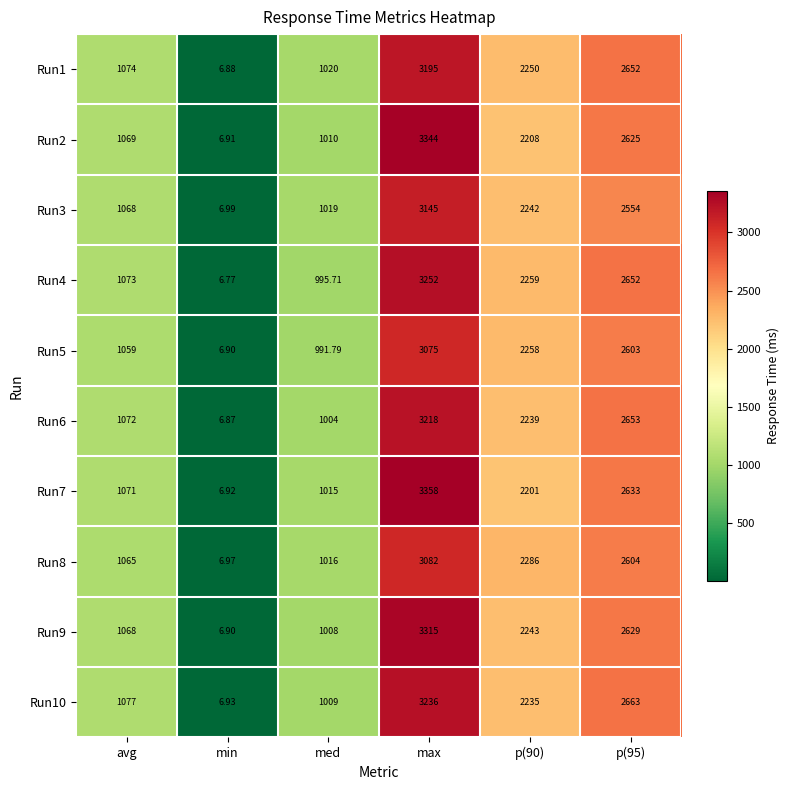

Which category has the highest value across all series?

max